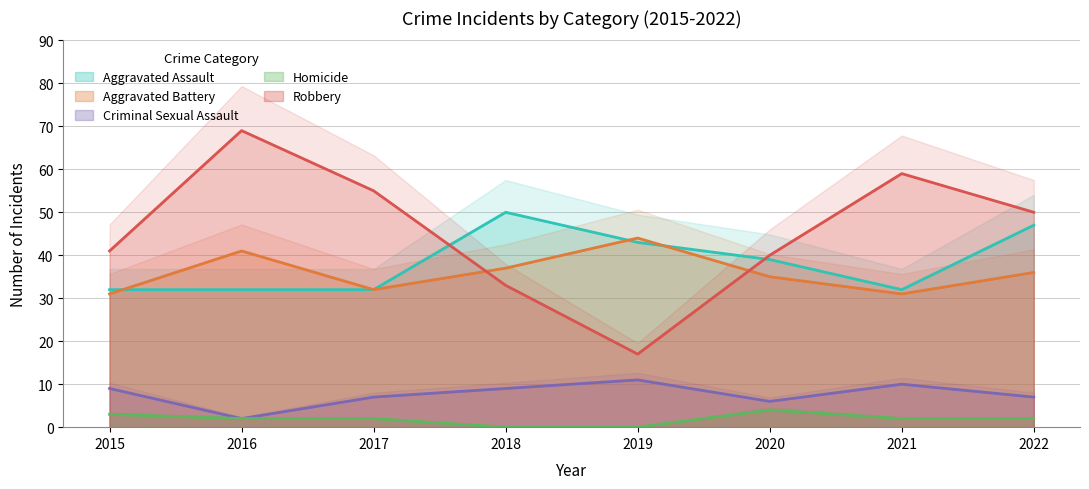

What is the difference between the Criminal Sexual Assault values at 2017 and 2020?

1